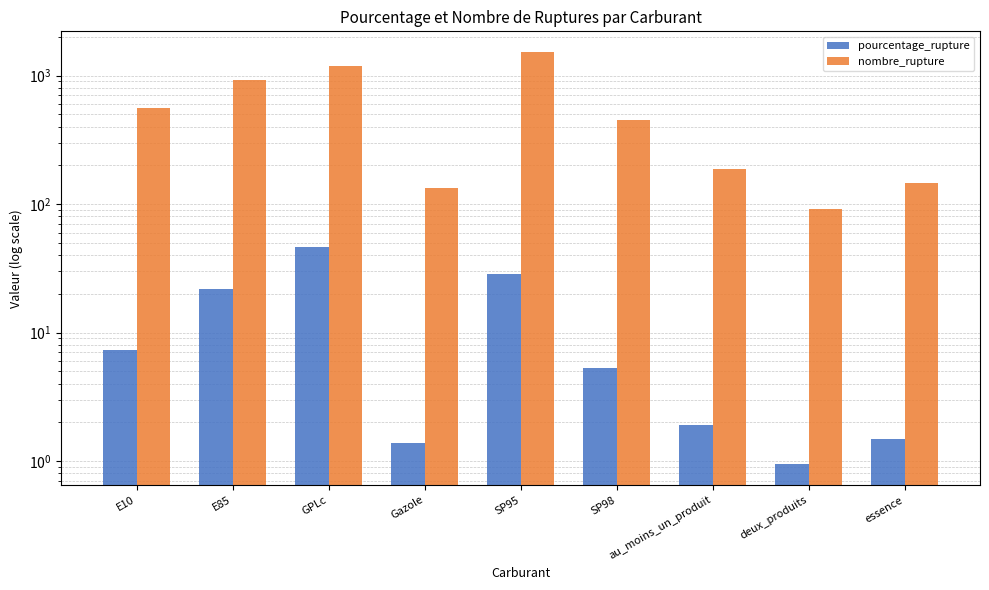

Reading right to left, extract all data points from this chart.

pourcentage_rupture: essence=1.5	deux_produits=0.9	au_moins_un_produit=1.9	SP98=5.3	SP95=28.8	Gazole=1.4	GPLc=46.1	E85=22.0	E10=7.3
nombre_rupture: essence=146.0	deux_produits=92.0	au_moins_un_produit=188.0	SP98=451.0	SP95=1525.0	Gazole=134.0	GPLc=1184.0	E85=921.0	E10=562.0